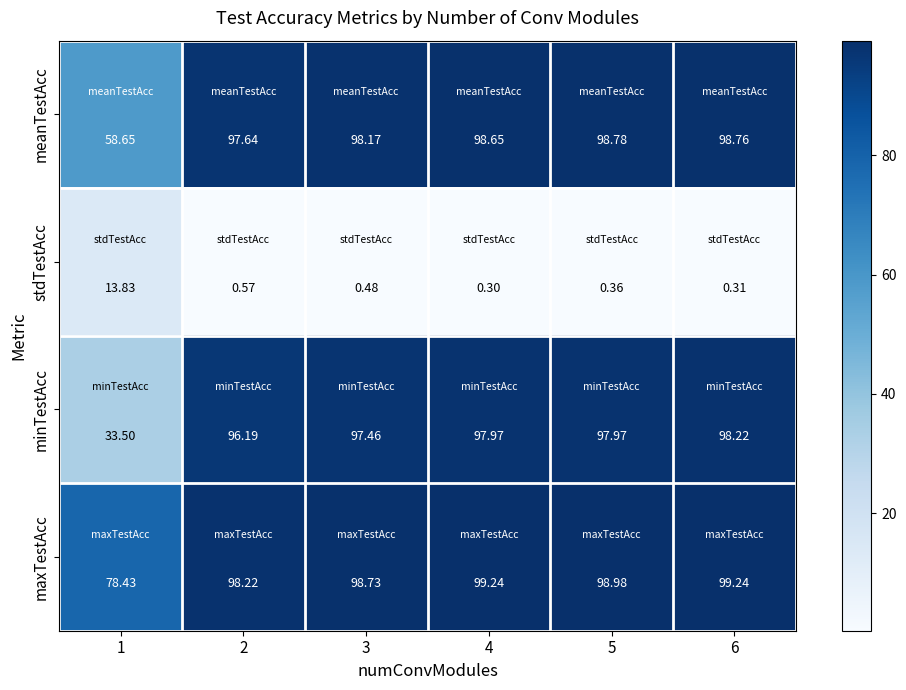

Which series has the largest range (max minus min)?

minTestAcc